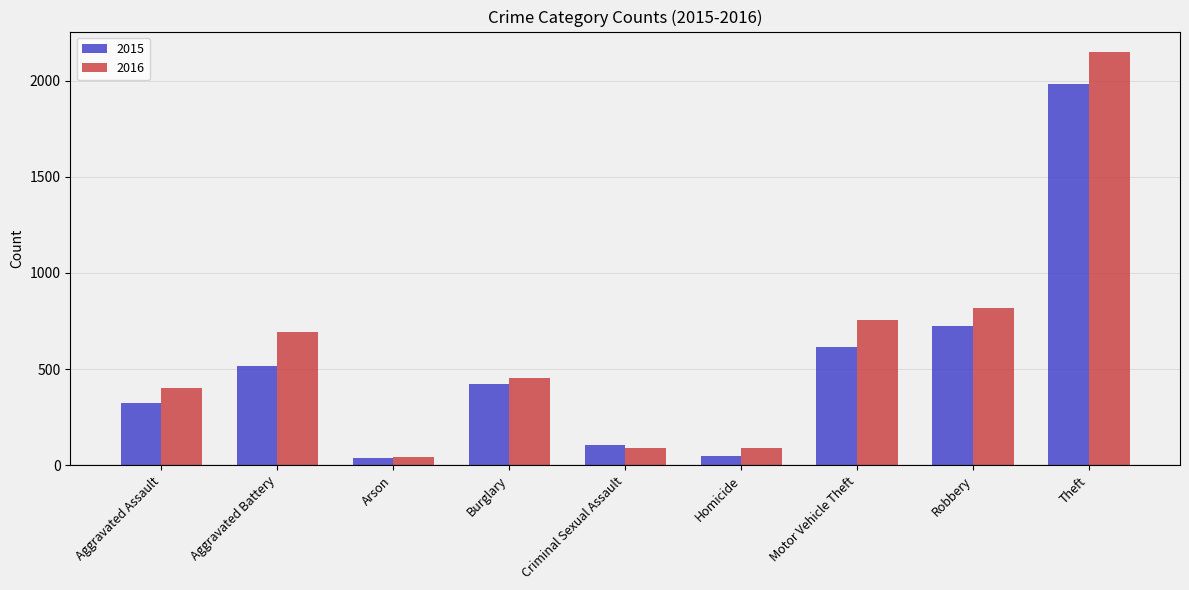

What is the value of the 2016 bar at the 9th from the left?

2148